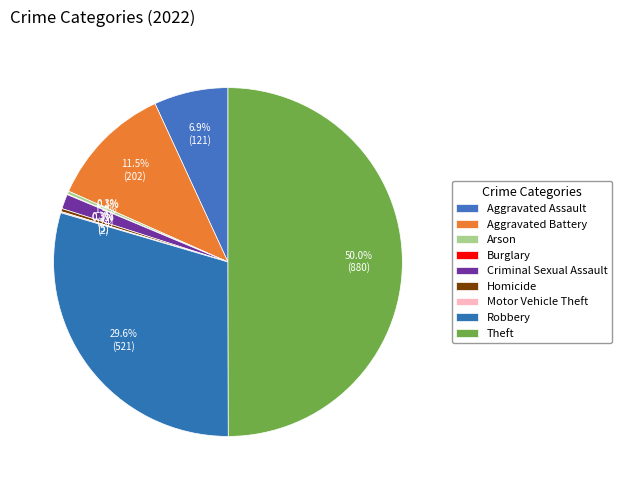

Which category has the biggest portion of the pie?

Theft